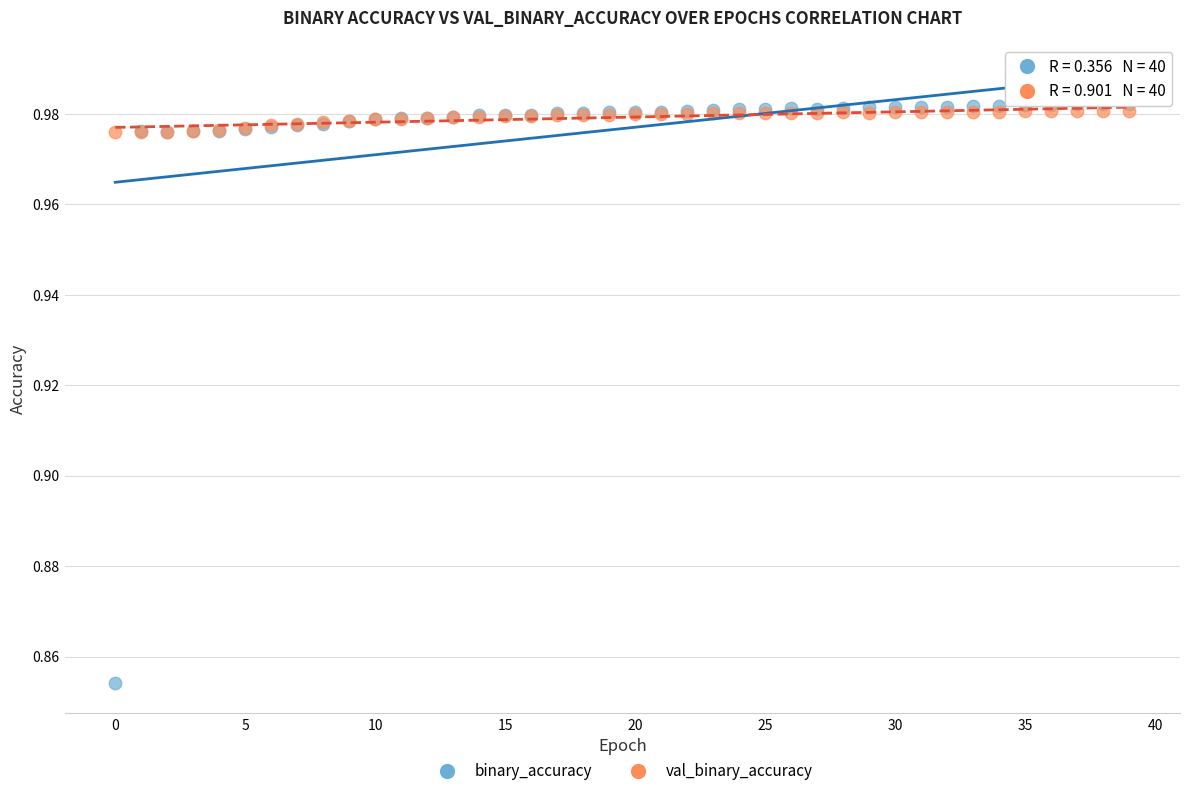

What are all the series names shown in the legend?

binary_accuracy, val_binary_accuracy